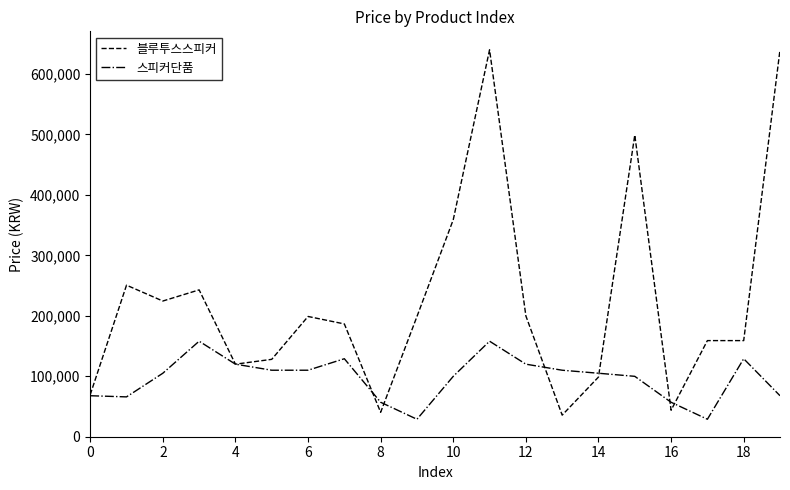

What is the minimum value shown in the chart?

28900